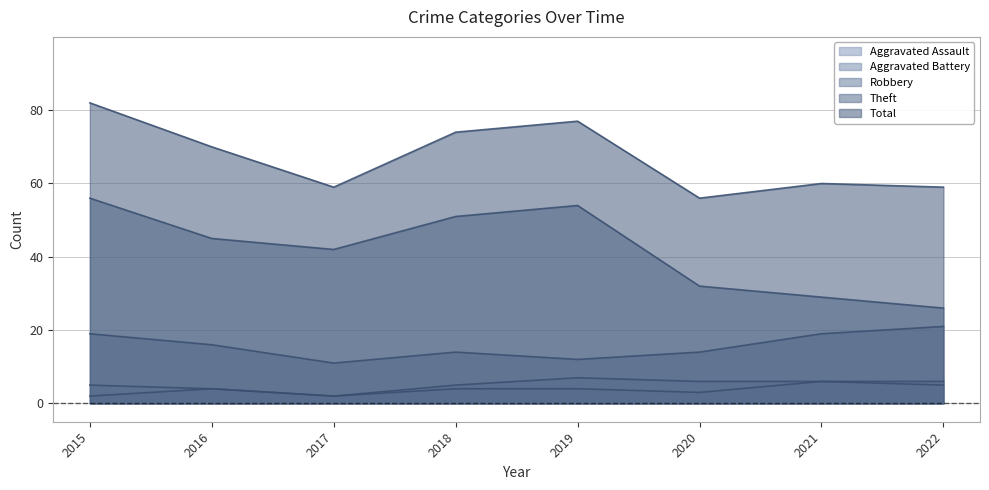

What is the sum of all Aggravated Assault values?

30